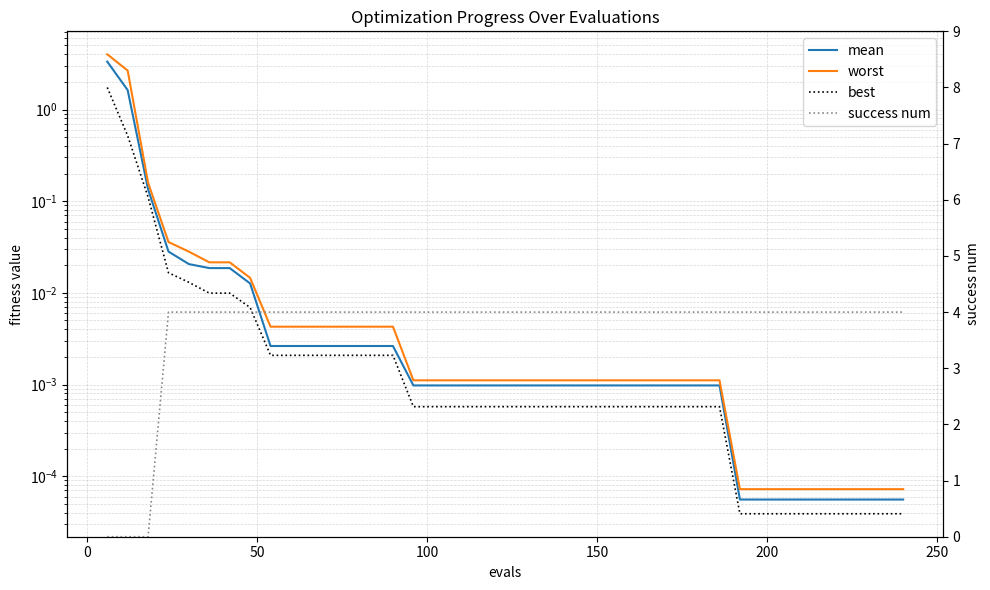

Which series has the largest total across all categories?

success num